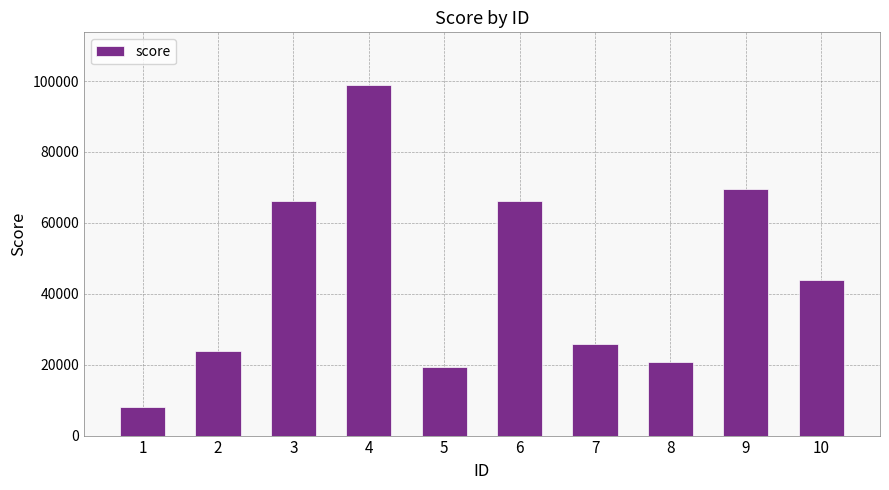

The chart shows a value of 45127 at 7. True or false?

False